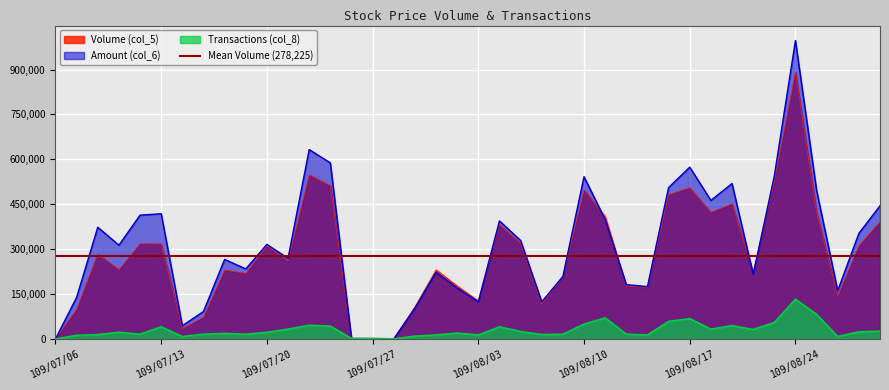

Which has a higher value, 109/07/27 or 109/08/19?

109/08/19